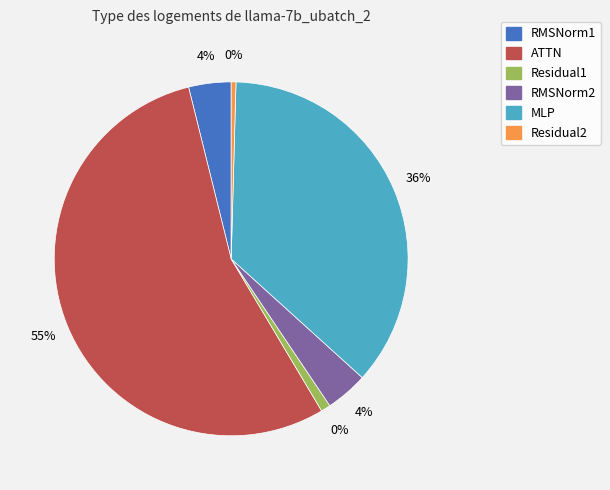

Between ATTN and RMSNorm2, which is larger?

ATTN